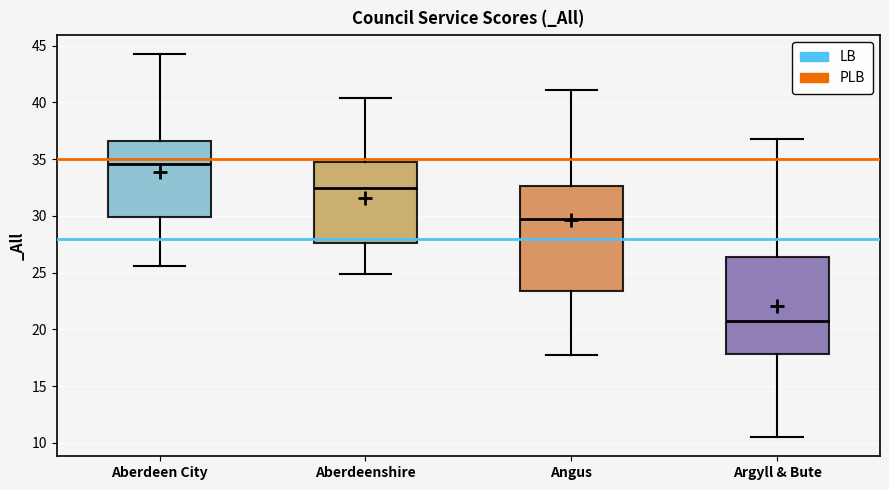

Reading left to right, read every box against the y-axis: the position of its median line, the range the box covers, and the ends of its whiskers. The values are not printed on the chart, so give them approximately, as read against the axis.

Aberdeen City: median 34.5, box 30.0 to 36.5, whiskers 25.5 to 44.0
Aberdeenshire: median 32.5, box 27.5 to 34.5, whiskers 25.0 to 40.5
Angus: median 29.5, box 23.5 to 32.5, whiskers 18.0 to 41.0
Argyll & Bute: median 21.0, box 18.0 to 26.5, whiskers 10.5 to 37.0